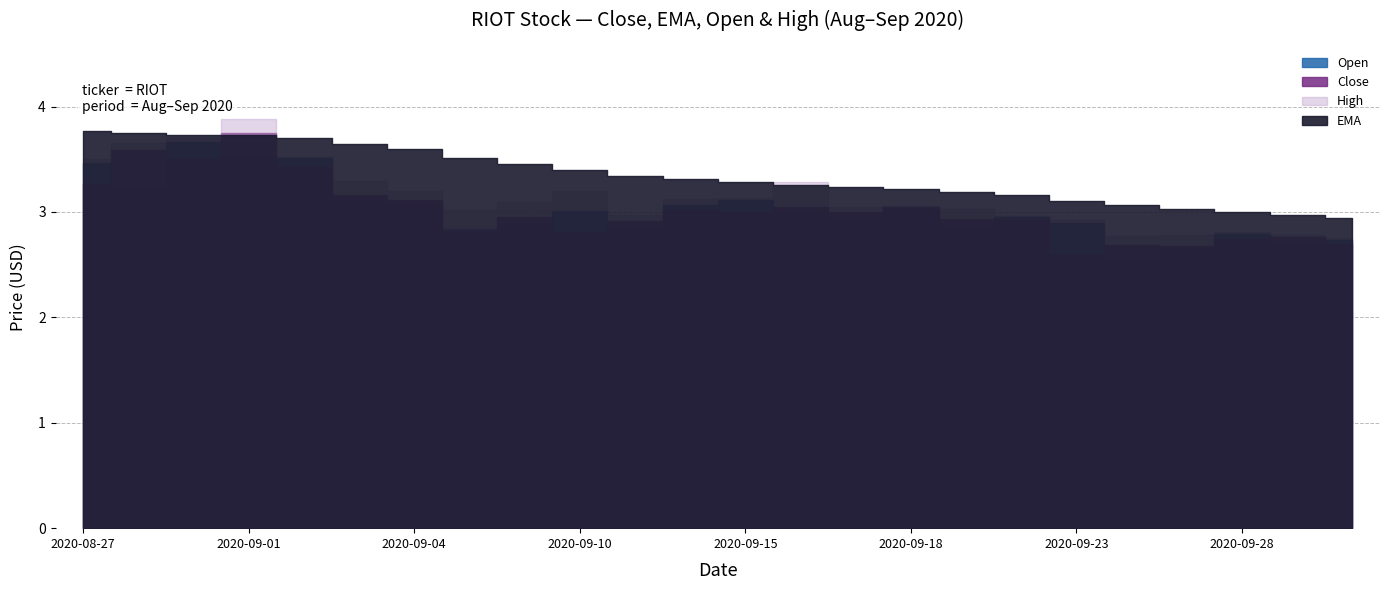

What is the label of the 10th point from the left?

2020-09-10